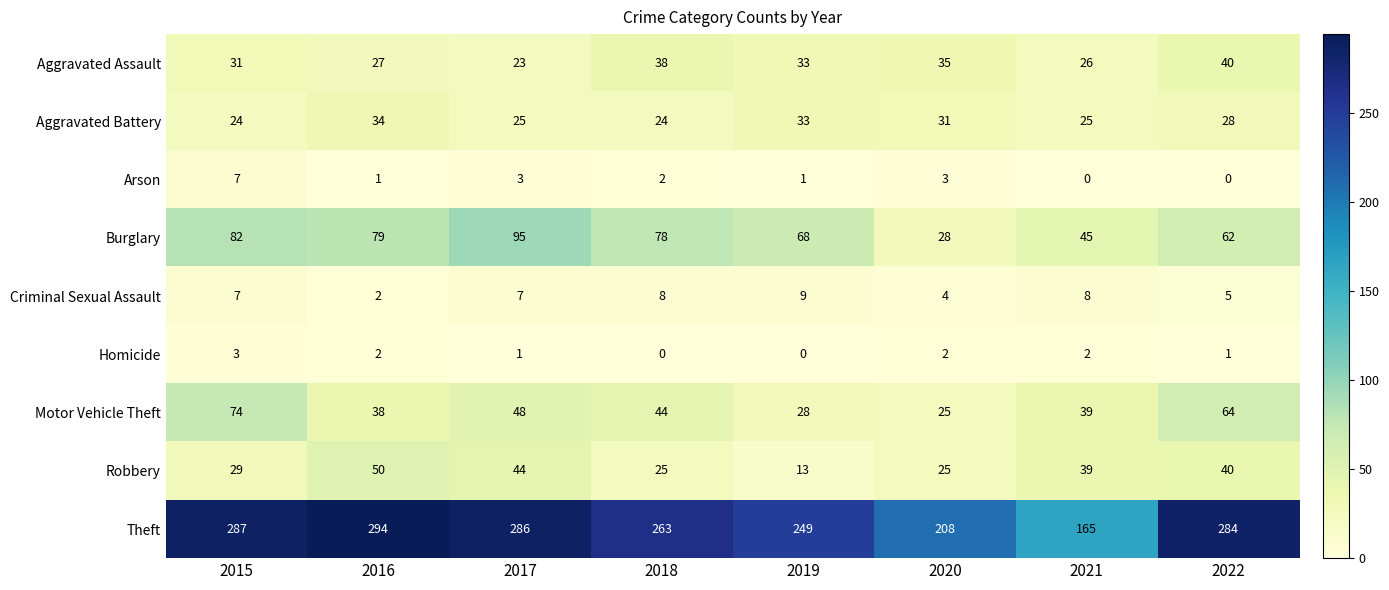

At which category does the chart reach its peak across all series?

2016